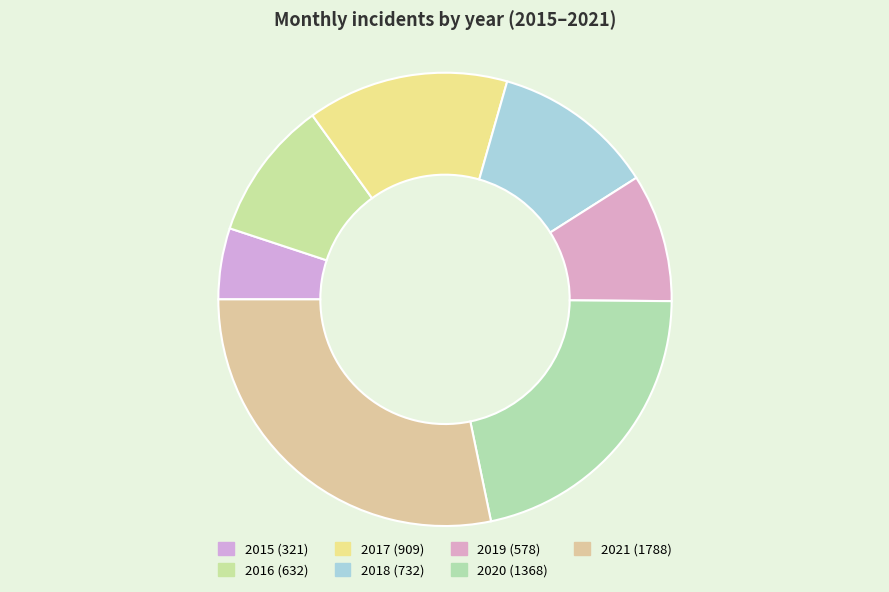

Does any single category account for the majority?

No